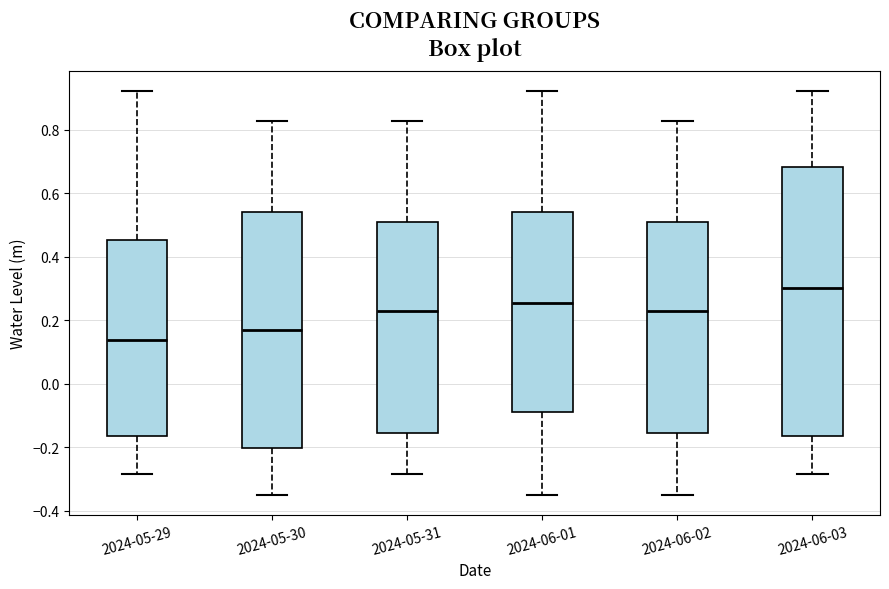

Where is the upper edge of the box for 2024-05-31 on the y-axis? The values are not printed on the chart, so give them approximately, as read against the axis.

0.50